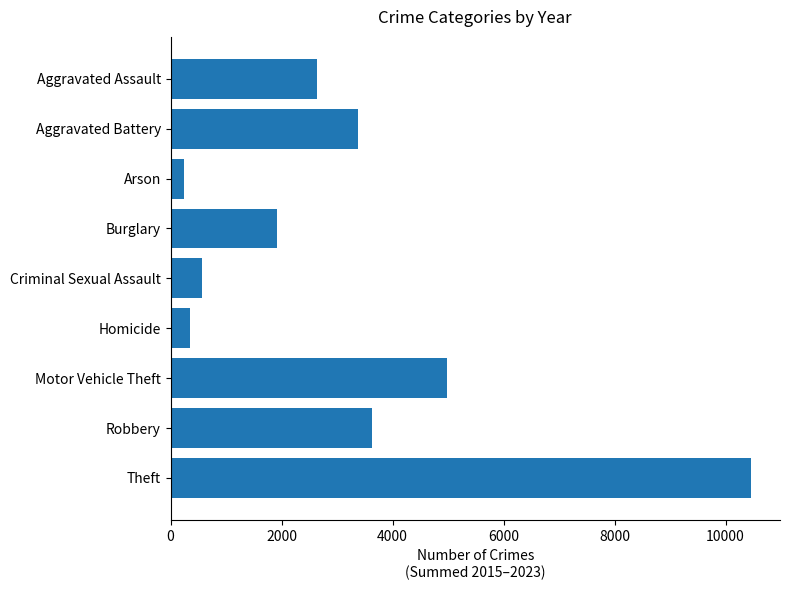

Approximately how many times larger is the value at Theft compared to Homicide?

29.9